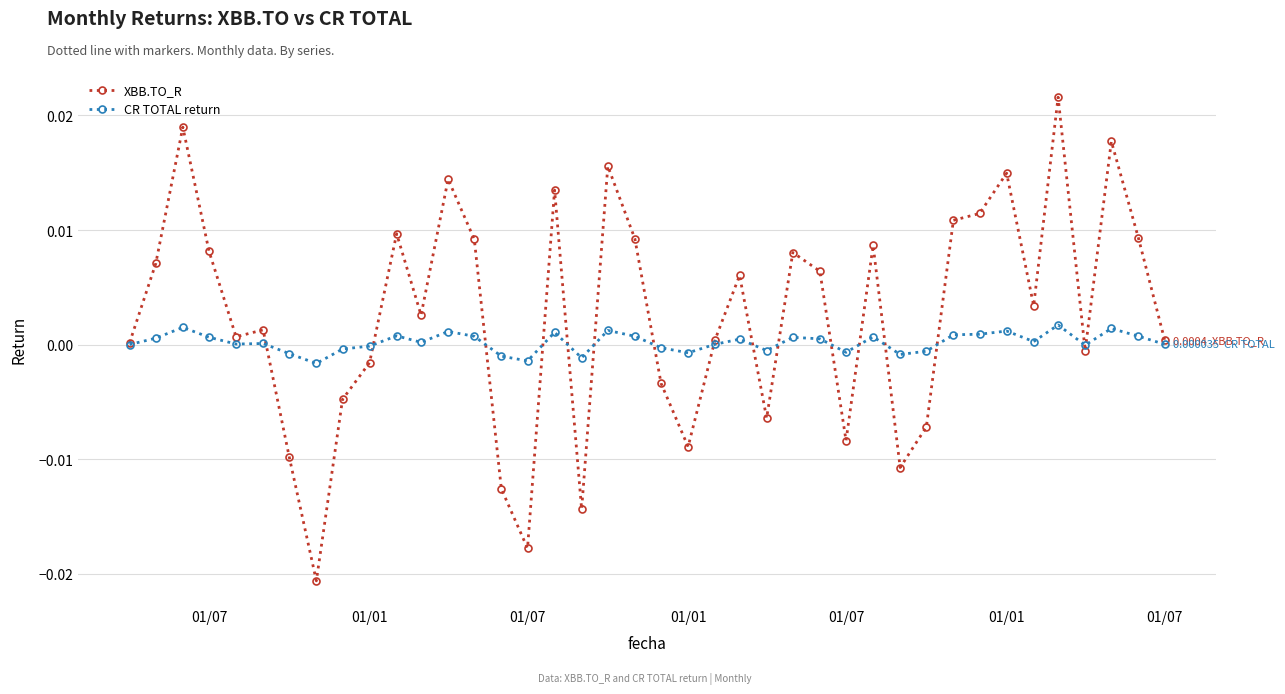

True or false: CR TOTAL return has more than 0 points higher than both neighbors.

True